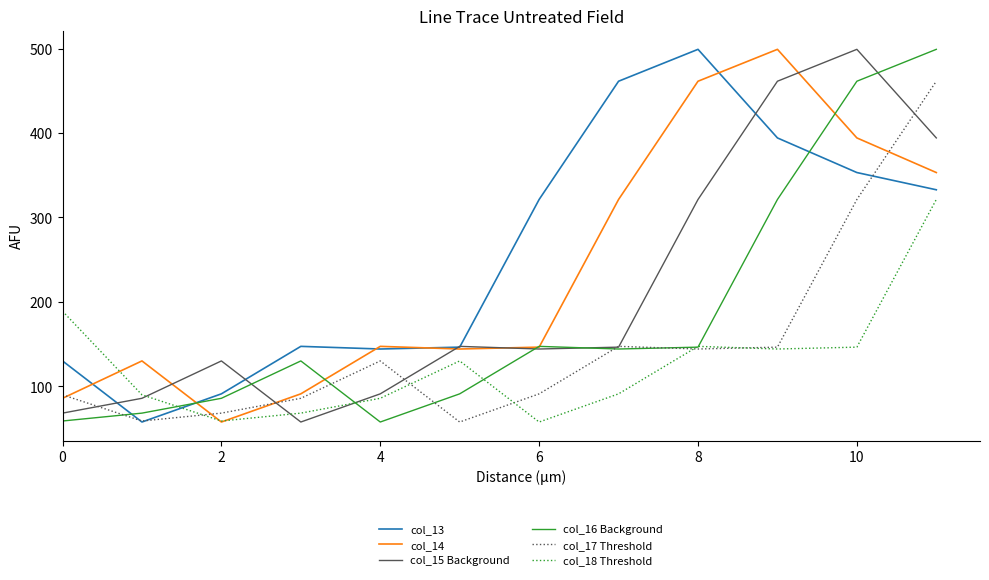

Which series has the largest total across all categories?

col_13